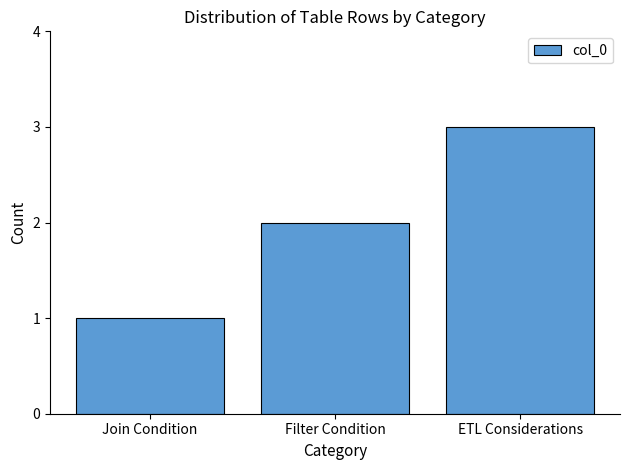

What is the change in value from Join Condition to Filter Condition?

+1